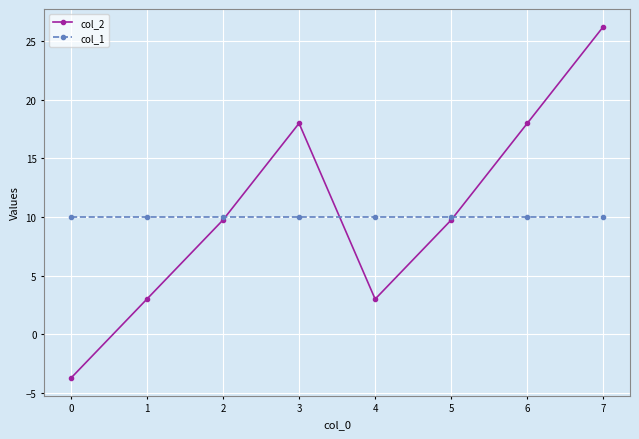

The value of col_2 at 0 is -3.8. True or false?

True